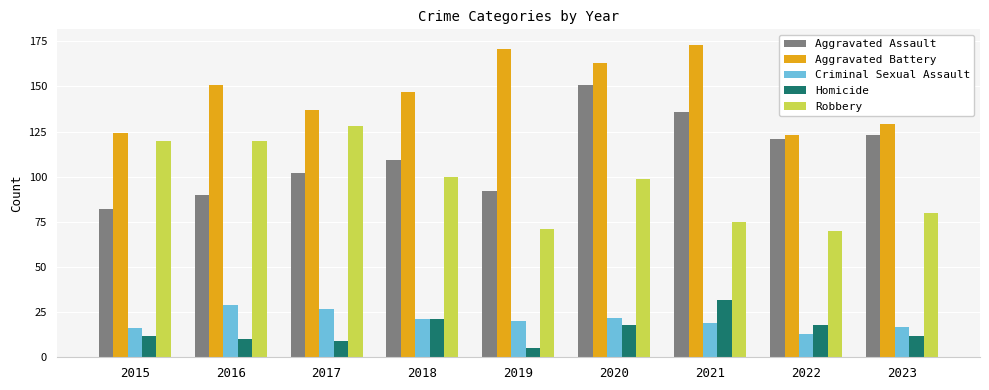

What is the difference between the maximum and minimum values in the Criminal Sexual Assault series?

16